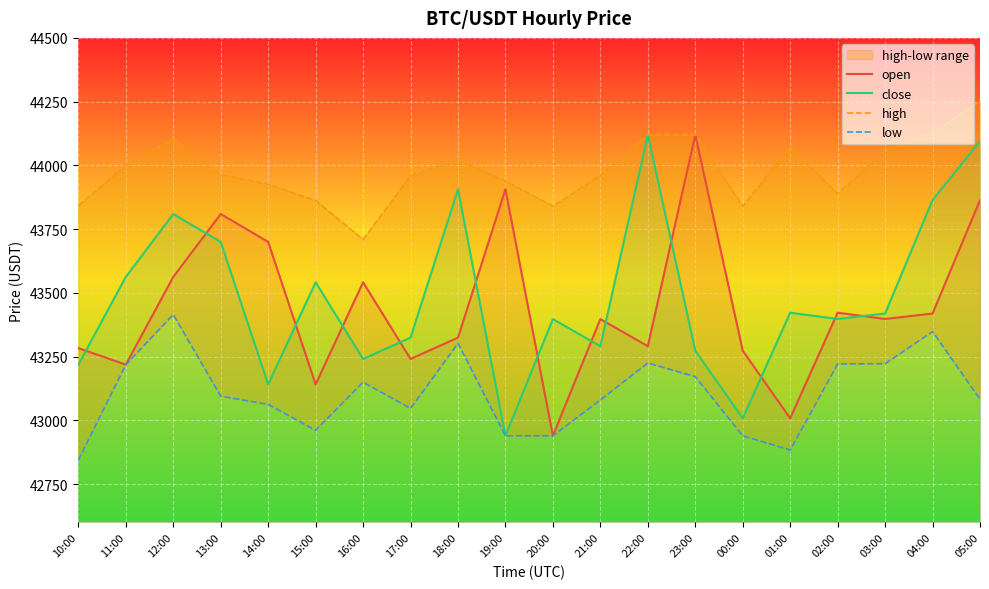

What is the greatest value displayed?

44251.0